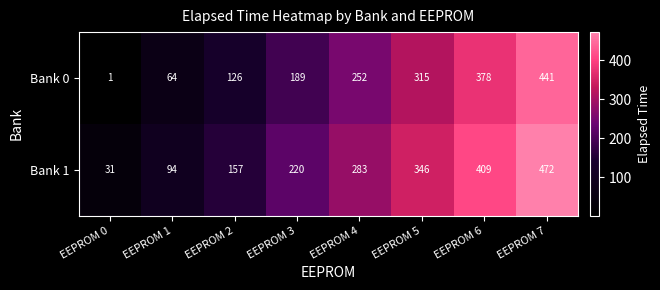

Is it true that Bank 0 equals 189 at EEPROM 3?

True